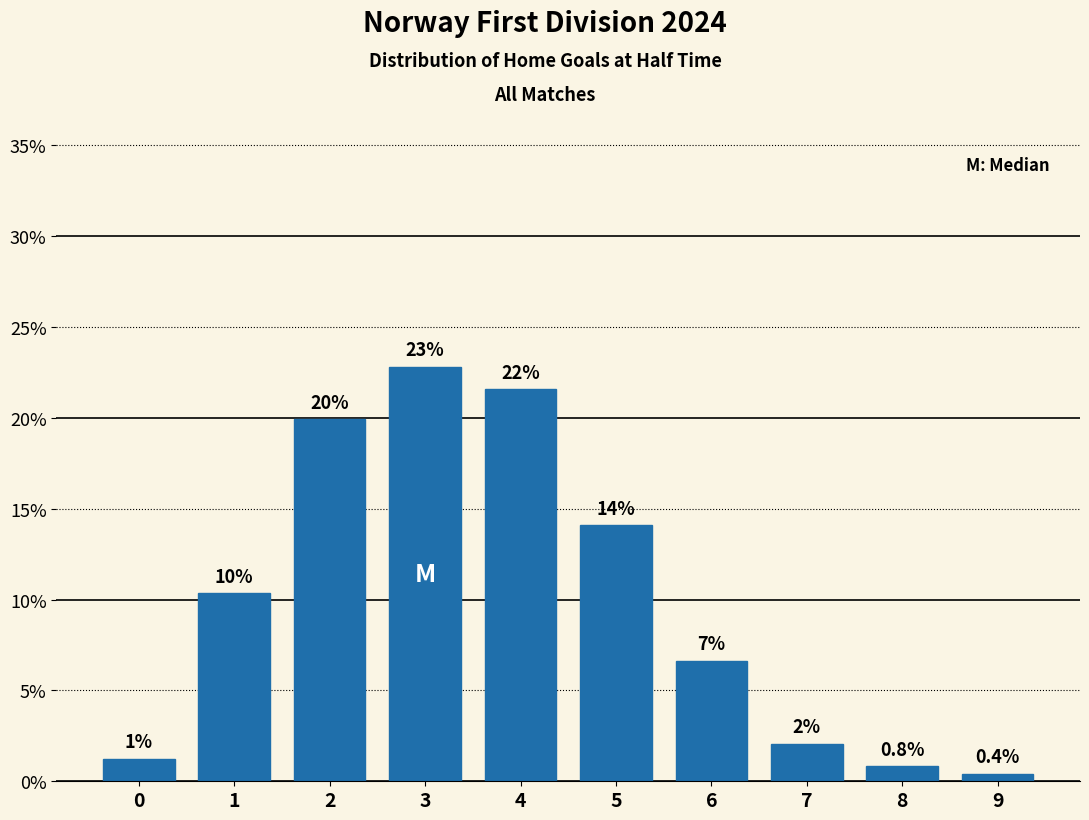

What is the smallest value displayed?

0.4